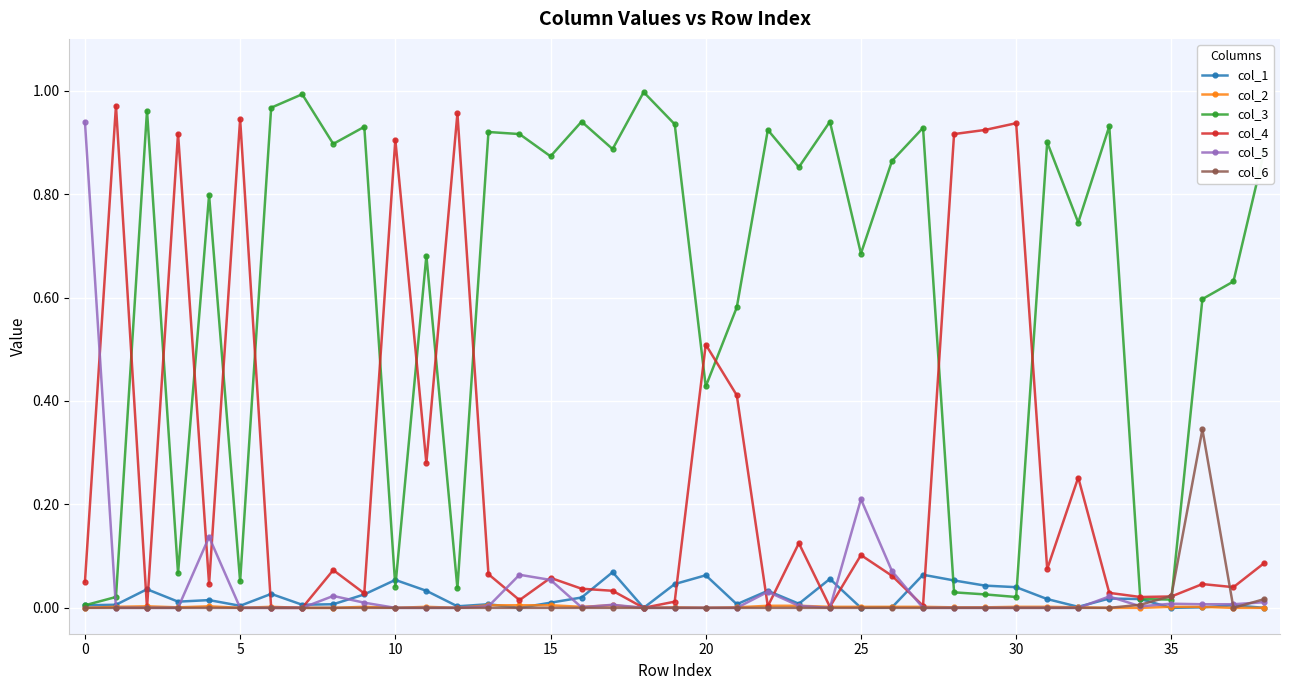

True or false: col_1 has more than 1 interior local peaks.

True